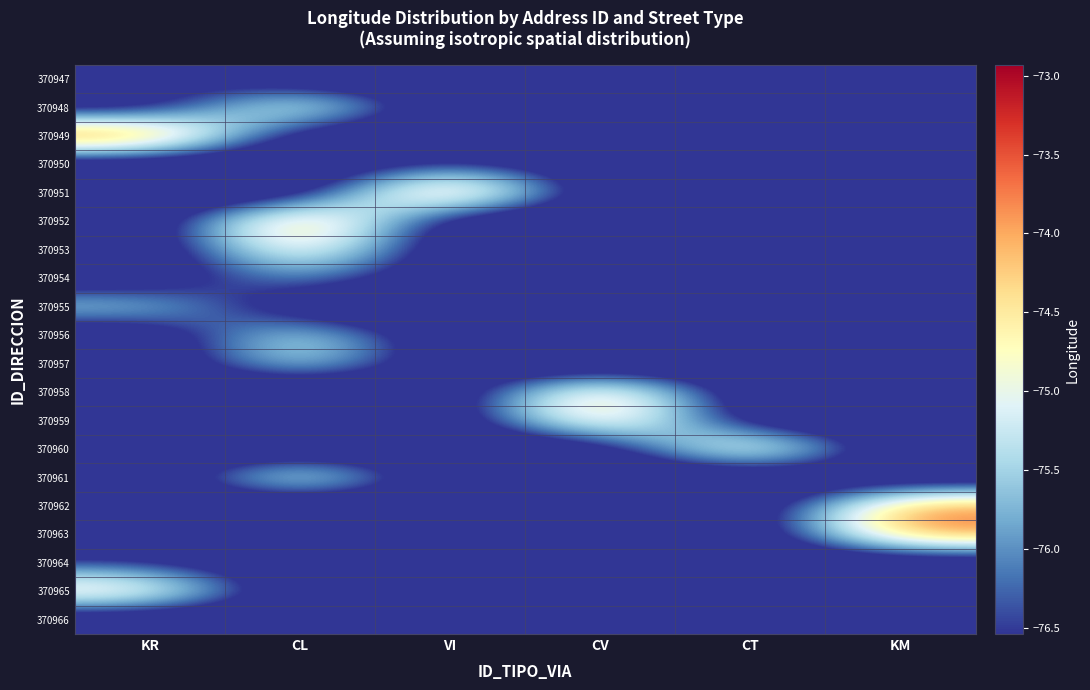

Reading right to left, transcribe all the data shown in this chart.

370947: KM=-77.5	CT=-77.5	CV=-77.5	VI=-77.5	CL=-77.5	KR=-76.5
370948: KM=-77.5	CT=-77.5	CV=-77.5	VI=-77.5	CL=-74.1	KR=-77.5
370949: KM=-77.5	CT=-77.5	CV=-77.5	VI=-77.5	CL=-77.5	KR=-72.9
370950: KM=-77.5	CT=-77.5	CV=-77.5	VI=-76.3	CL=-77.5	KR=-77.5
370951: KM=-77.5	CT=-77.5	CV=-77.5	VI=-72.9	CL=-77.5	KR=-77.5
370952: KM=-77.5	CT=-77.5	CV=-77.5	VI=-77.5	CL=-73.2	KR=-77.5
370953: KM=-77.5	CT=-77.5	CV=-77.5	VI=-77.5	CL=-74.1	KR=-77.5
370954: KM=-77.5	CT=-77.5	CV=-77.5	VI=-77.5	CL=-75.6	KR=-77.5
370955: KM=-77.5	CT=-77.5	CV=-77.5	VI=-77.5	CL=-77.5	KR=-75.2
370956: KM=-77.5	CT=-77.5	CV=-77.5	VI=-77.5	CL=-74.8	KR=-77.5
370957: KM=-77.5	CT=-77.5	CV=-77.5	VI=-77.5	CL=-74.8	KR=-77.5
370958: KM=-77.5	CT=-77.5	CV=-73.6	VI=-77.5	CL=-77.5	KR=-77.5
370959: KM=-77.5	CT=-77.5	CV=-73.6	VI=-77.5	CL=-77.5	KR=-77.5
370960: KM=-77.5	CT=-73.6	CV=-77.5	VI=-77.5	CL=-77.5	KR=-77.5
370961: KM=-77.5	CT=-77.5	CV=-77.5	VI=-77.5	CL=-74.1	KR=-77.5
370962: KM=-73.6	CT=-77.5	CV=-77.5	VI=-77.5	CL=-77.5	KR=-77.5
370963: KM=-73.6	CT=-77.5	CV=-77.5	VI=-77.5	CL=-77.5	KR=-77.5
370964: KM=-77.5	CT=-77.5	CV=-77.5	VI=-77.5	CL=-77.5	KR=-76.5
370965: KM=-77.5	CT=-77.5	CV=-77.5	VI=-77.5	CL=-77.5	KR=-74.1
370966: KM=-77.5	CT=-77.5	CV=-77.5	VI=-76.3	CL=-77.5	KR=-77.5